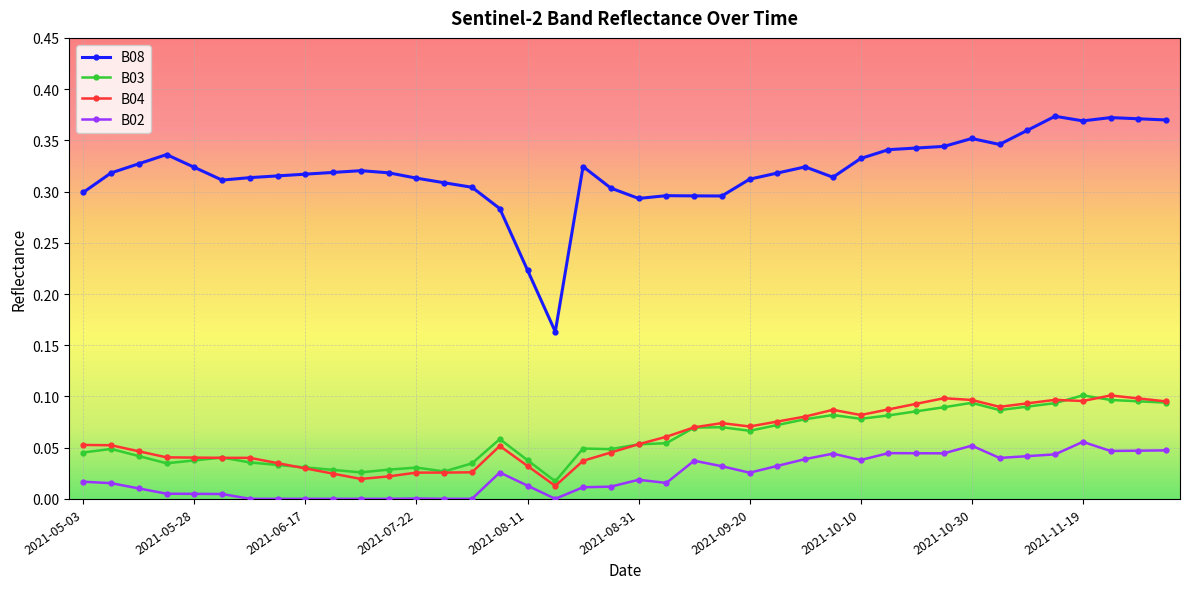

Which series has the largest total across all categories?

B08